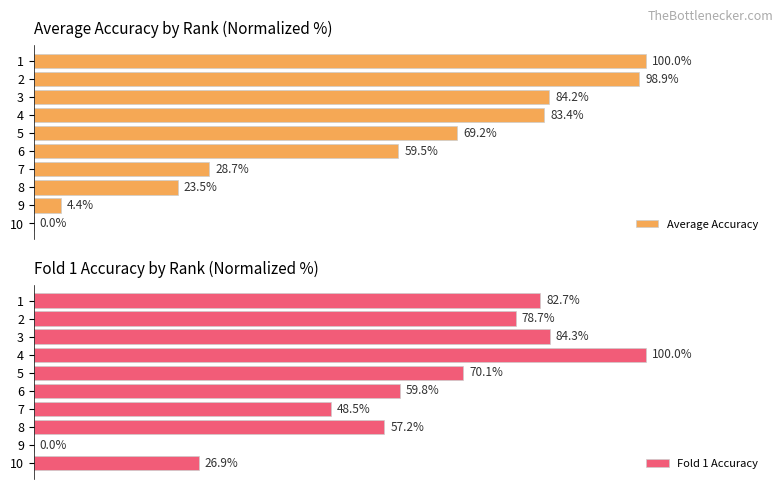

Between 1 and 6, which series saw the biggest shift?

Average Accuracy